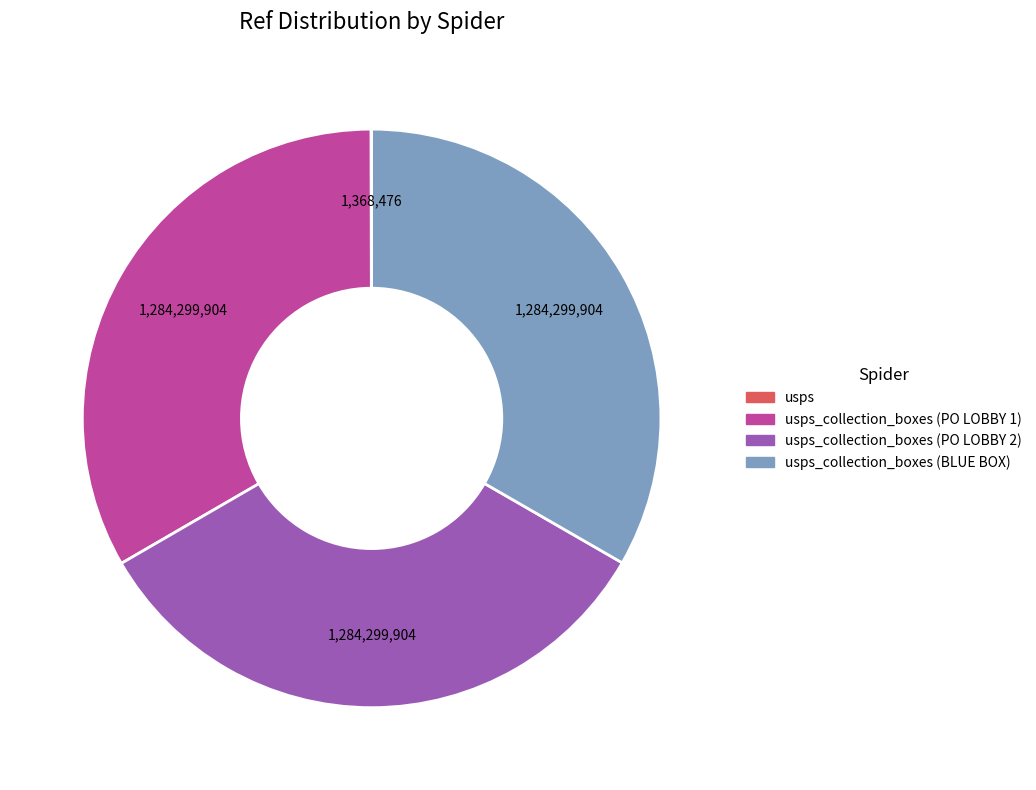

Is there any slice that represents more than half of the pie?

No